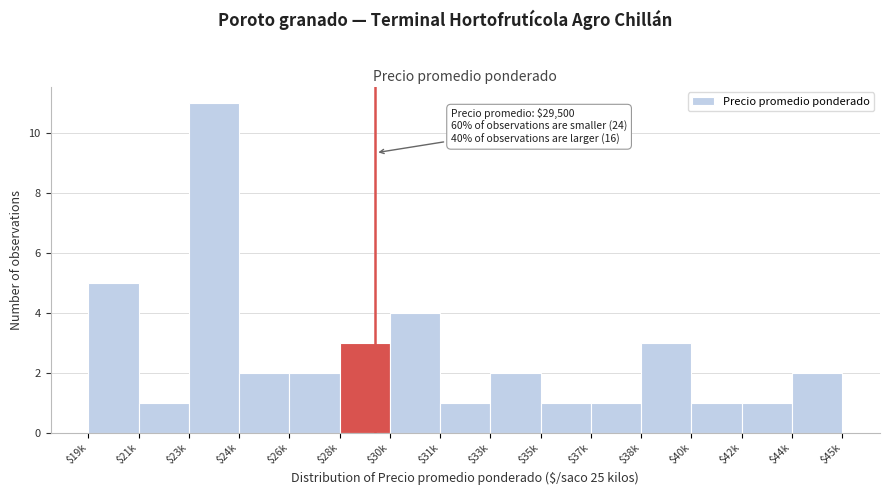

Reading left to right, what are all the values shown in this chart?

5	1	11	2	2	3	4	1	2	1	1	3	1	1	2